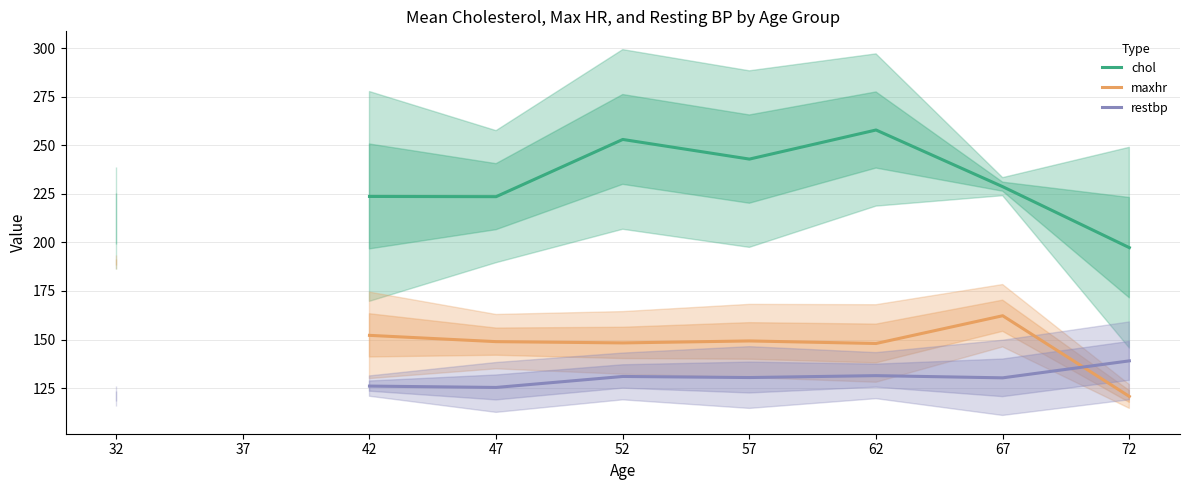

Which has a higher value, 62 or 52?

62